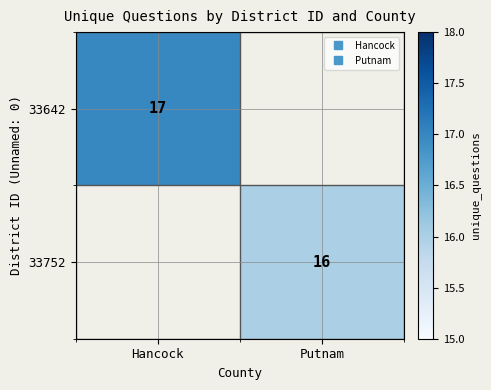

Which series has the largest total across all categories?

33642